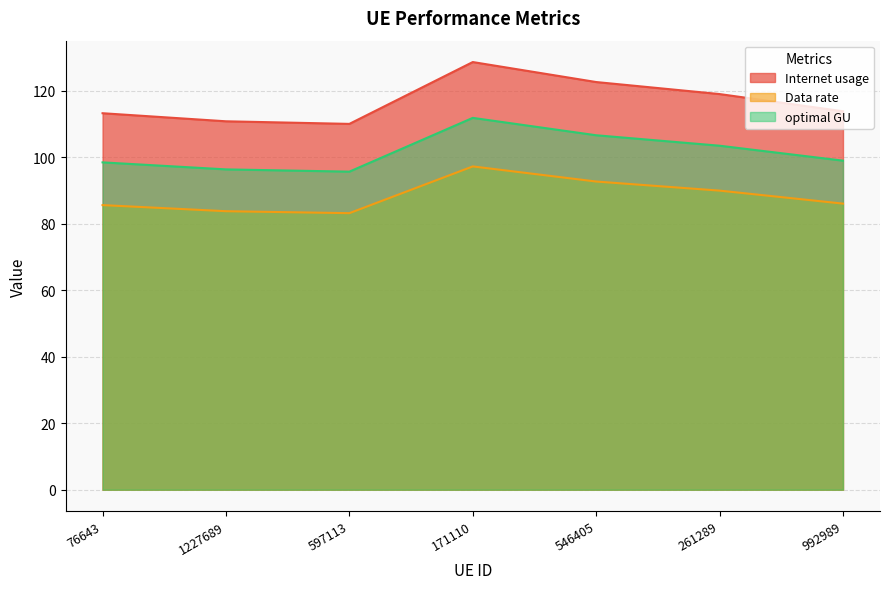

How many lines are shown in the chart?

3